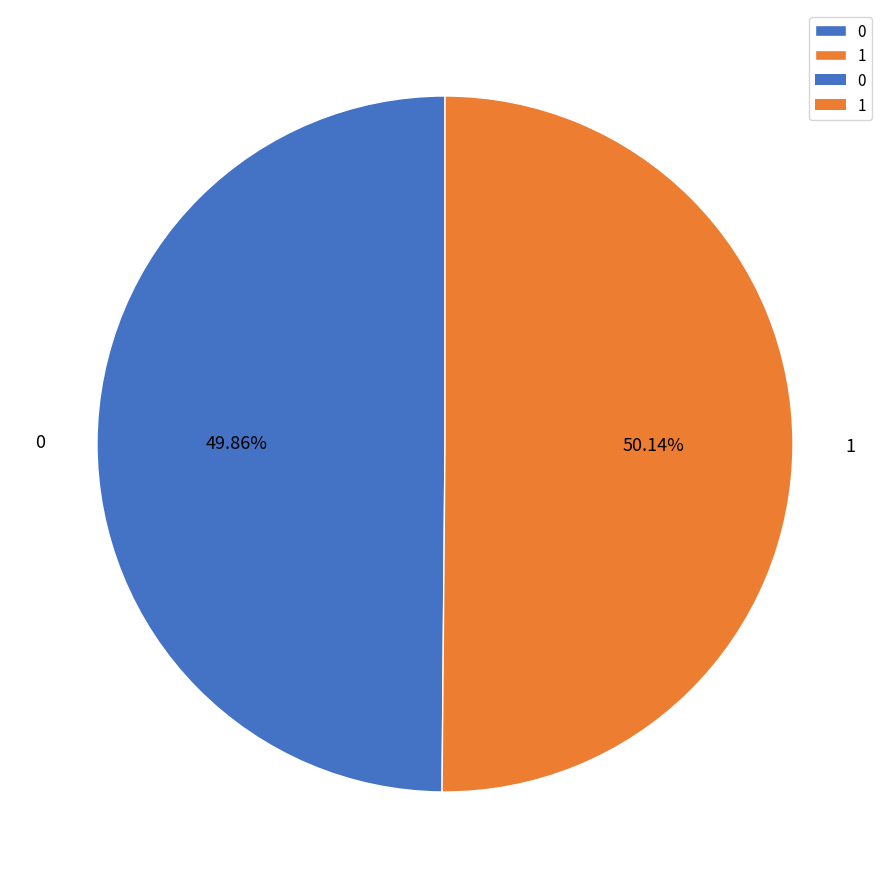

To the nearest percent, what is the average slice percentage?

50%